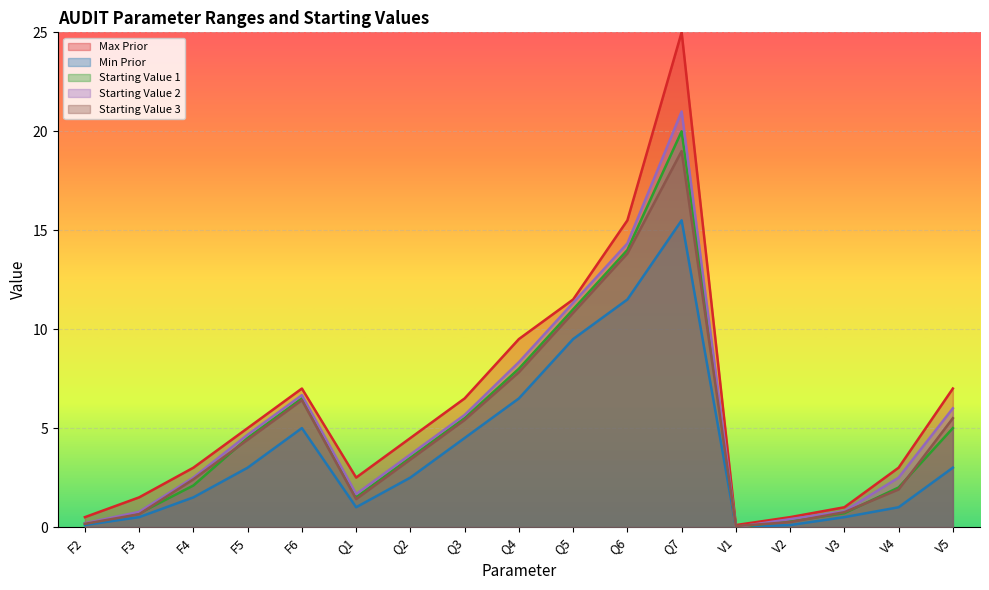

How many interior local valleys does the max_prio series have?

2